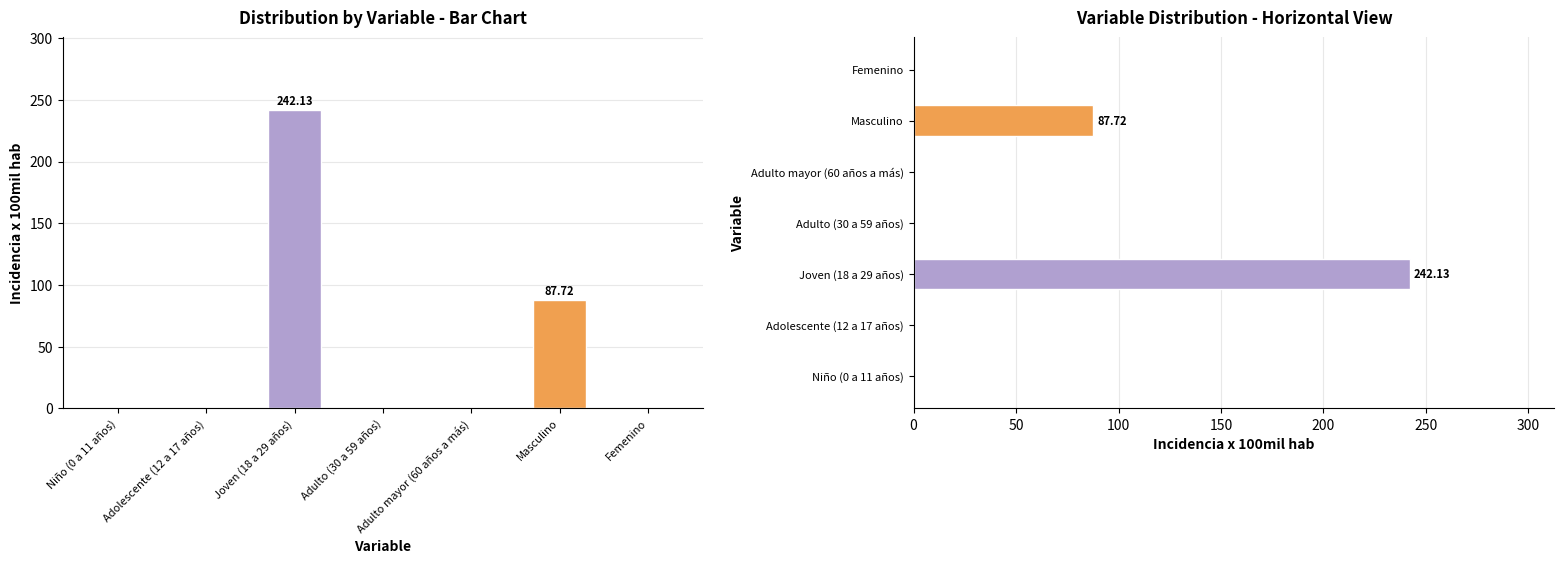

What is the label of the 7th bar from the right?

Niño (0 a 11 años)